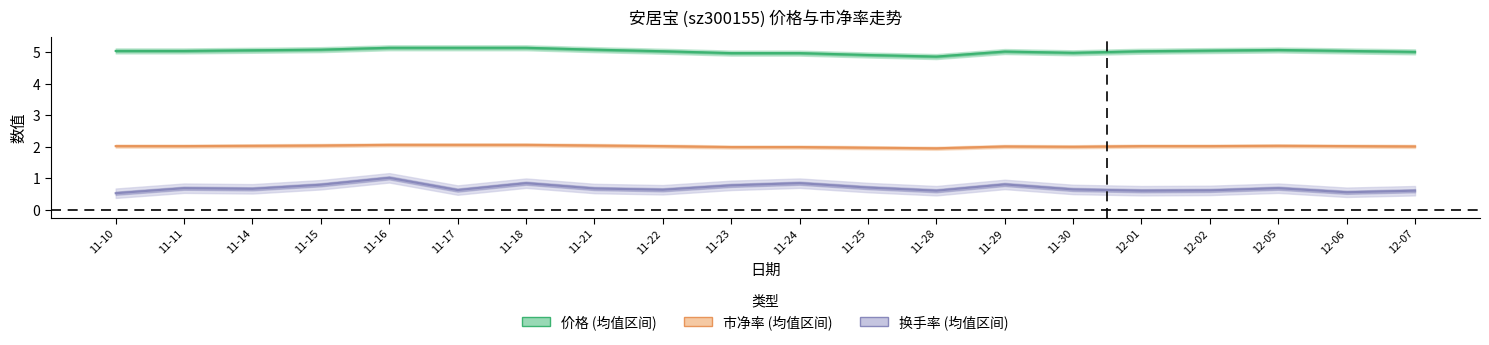

Between 11-16 and 11-10, which is larger?

11-16